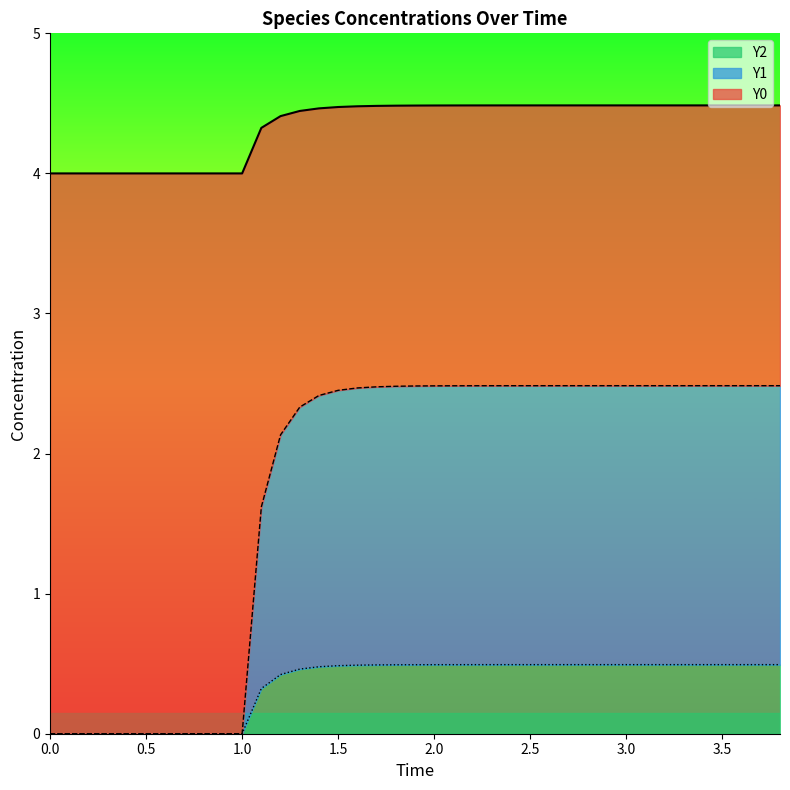

True or false: Y2 and Y1 cross at least once.

False